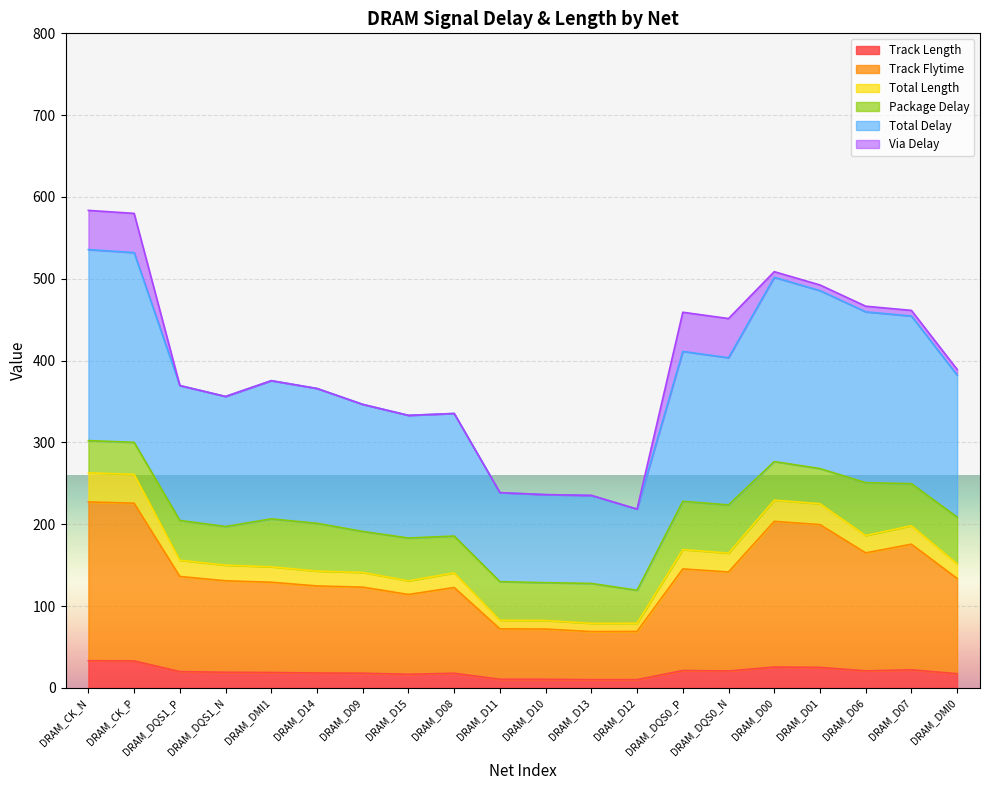

What is the label of the 12th point from the left?

DRAM_D13